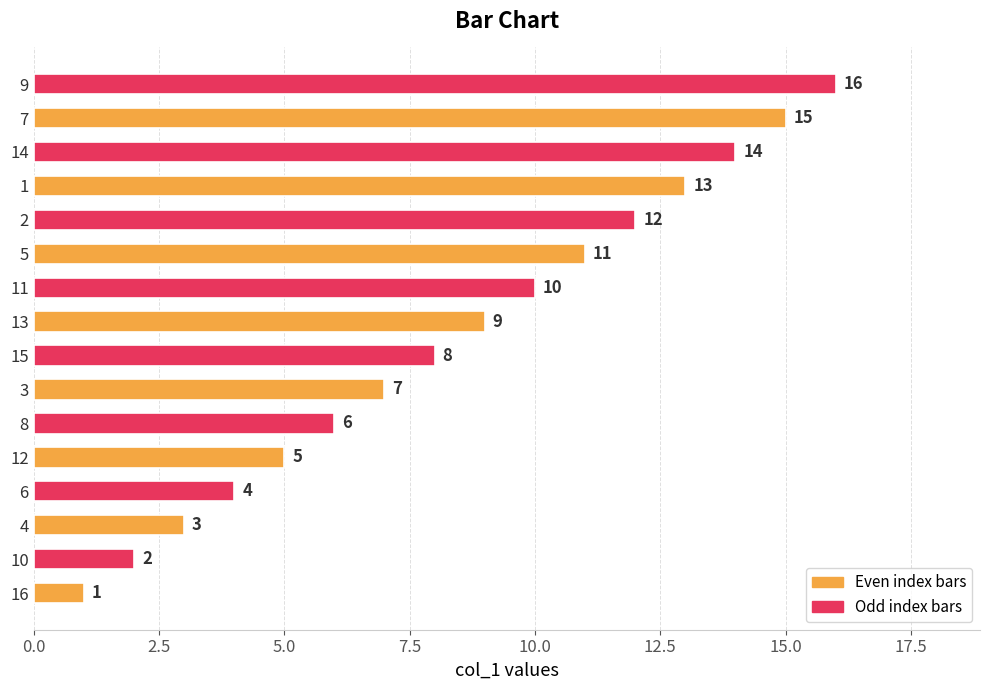

How many distinct data groups are displayed?

1